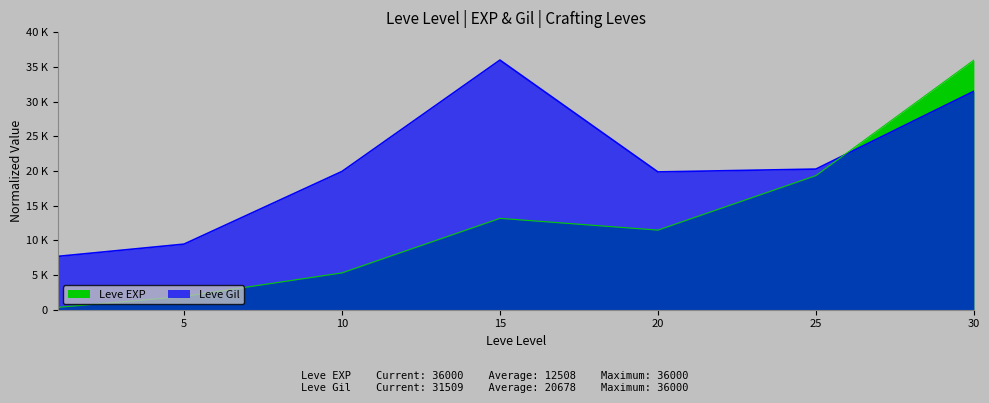

What is the highest value of the Leve Gil series?

36000.0